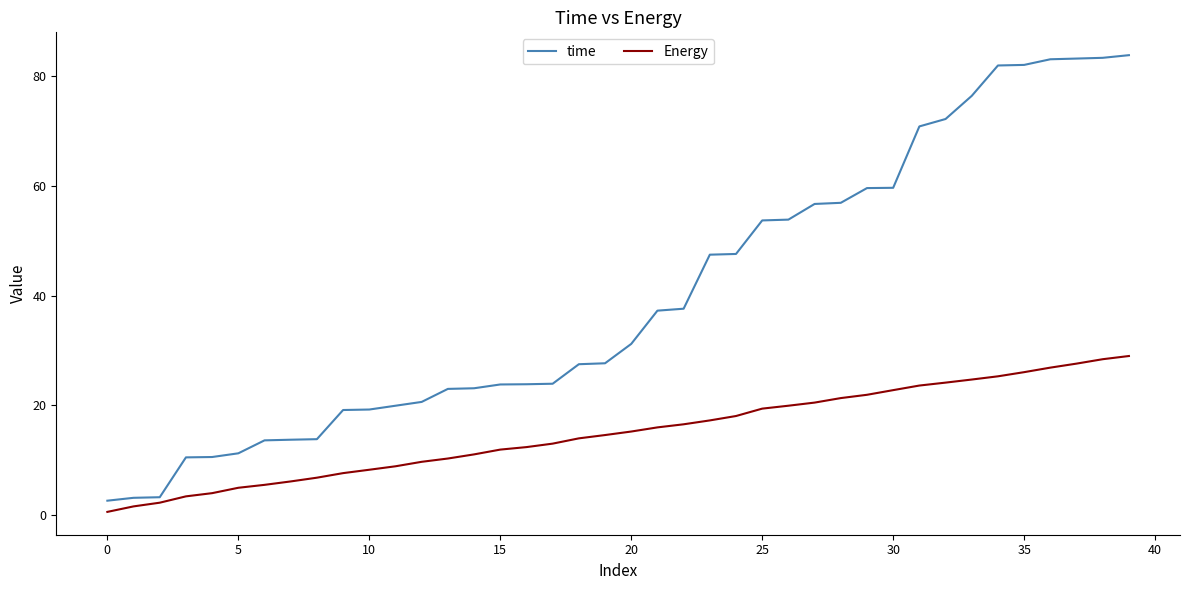

What are all the series names shown in the legend?

time, Energy